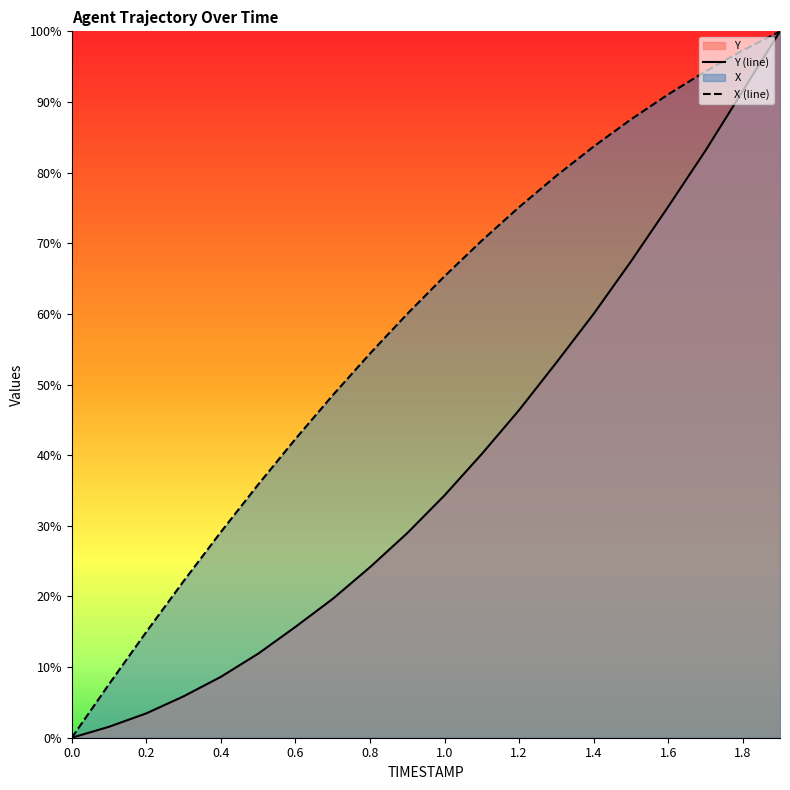

What is the maximum value for Y (line)?

1.0